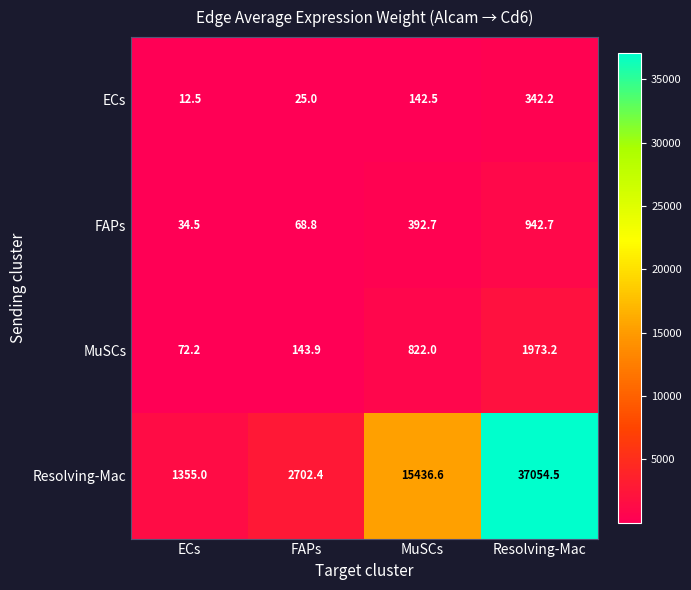

The value of MuSCs at ECs is 93.9. True or false?

False